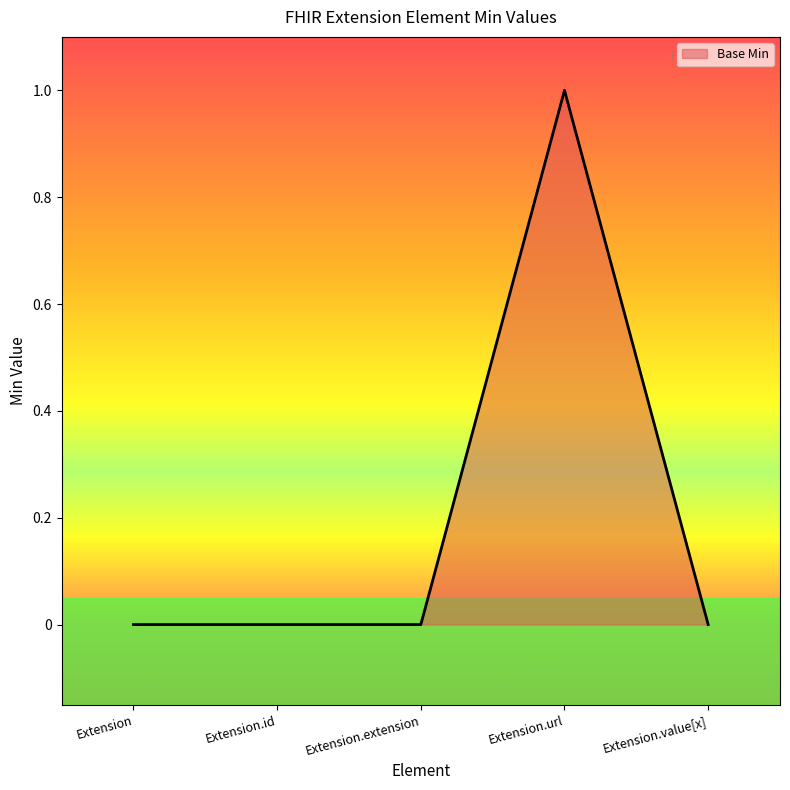

Which has a higher value, Extension or Extension.url?

Extension.url